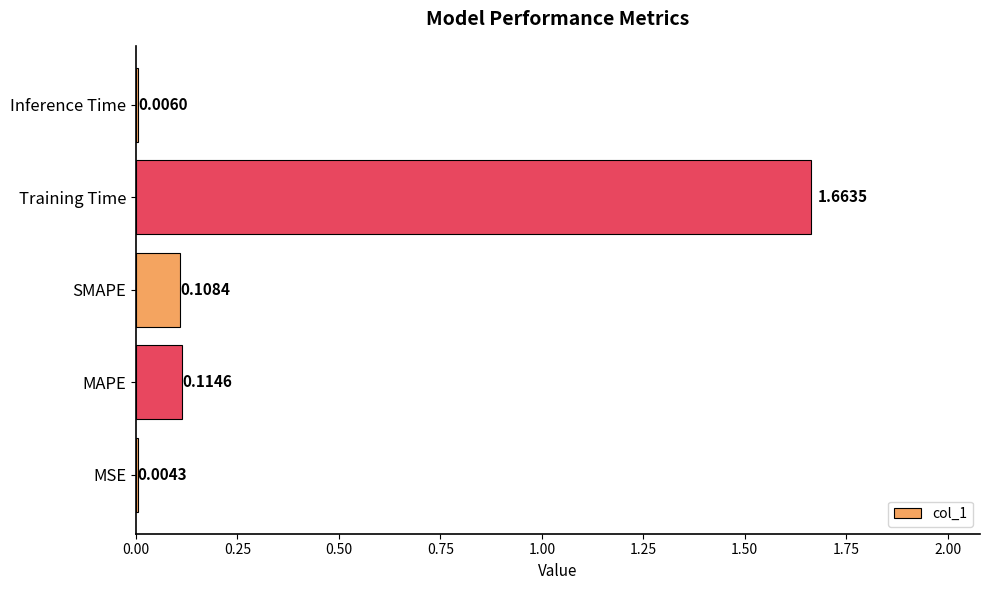

At which label is the value closest to 0?

MSE